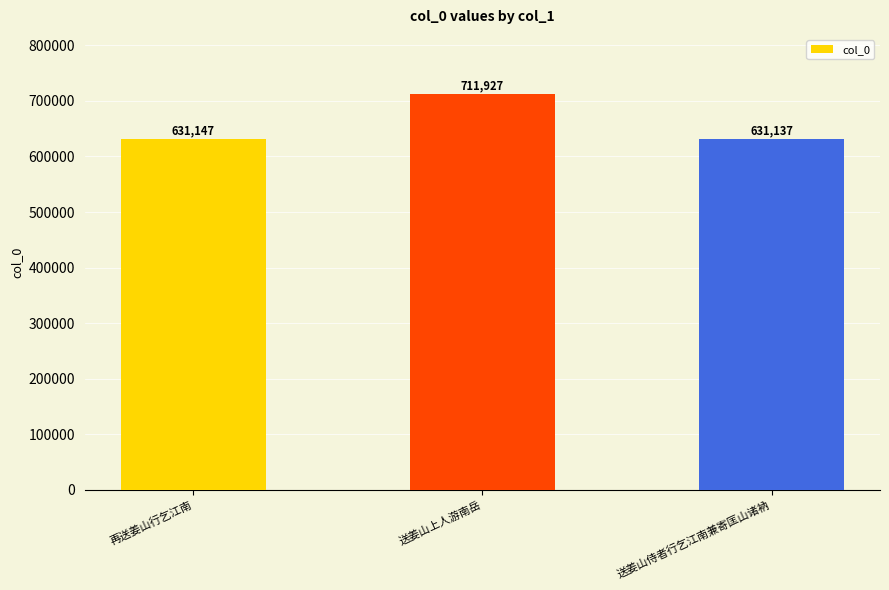

What is the difference between the second highest and minimum values?

10